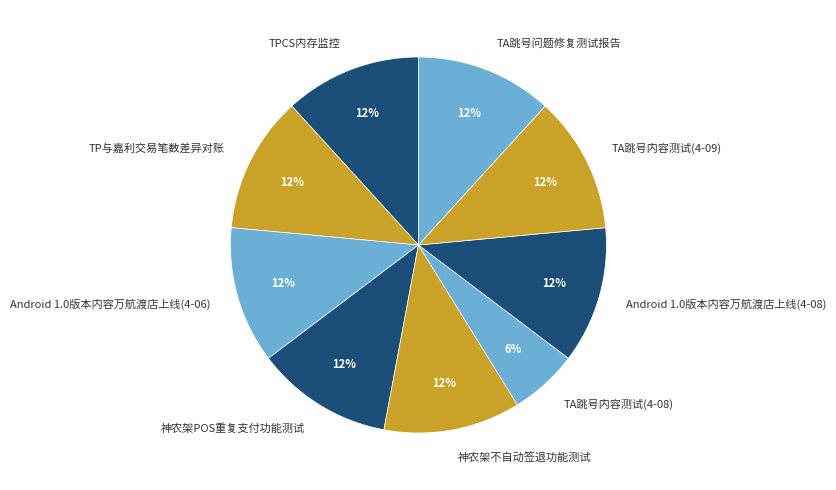

Which category has the smallest portion of the pie?

TA跳号内容测试(4-08)